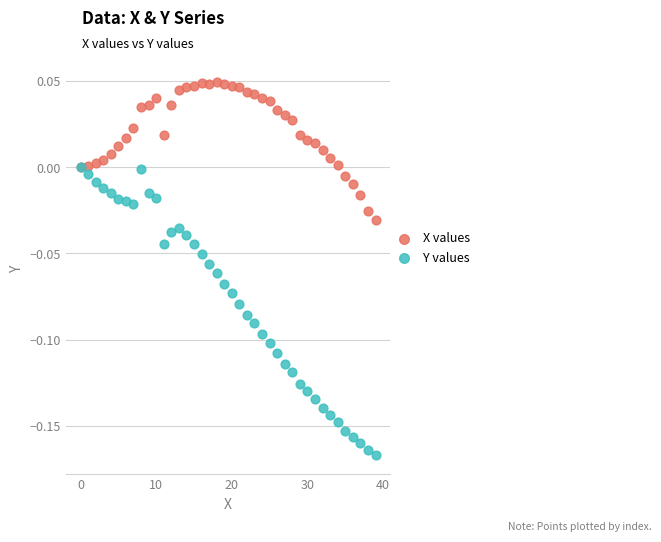

Which series has the largest Y range (max minus min)?

Y values